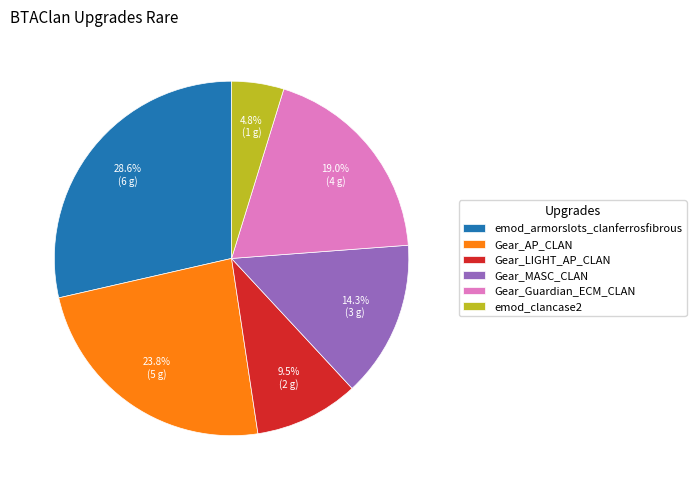

To the nearest percent, what percentage of the pie is emod_clancase2?

5%